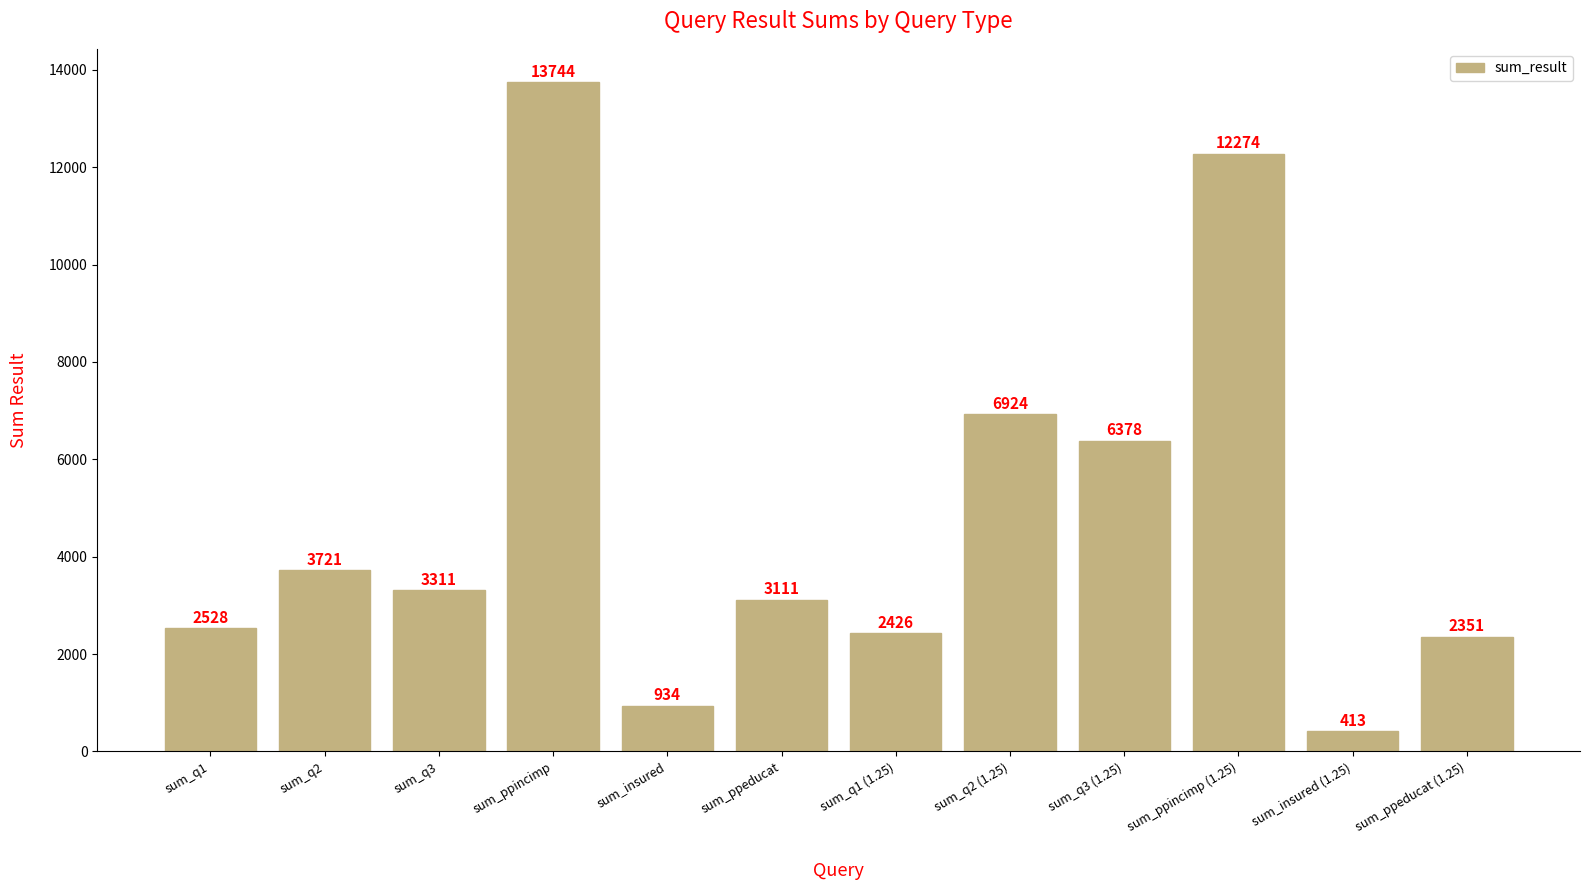

What is the difference between the values at sum_ppeducat (1.25) and sum_q3 (1.25)?

4027